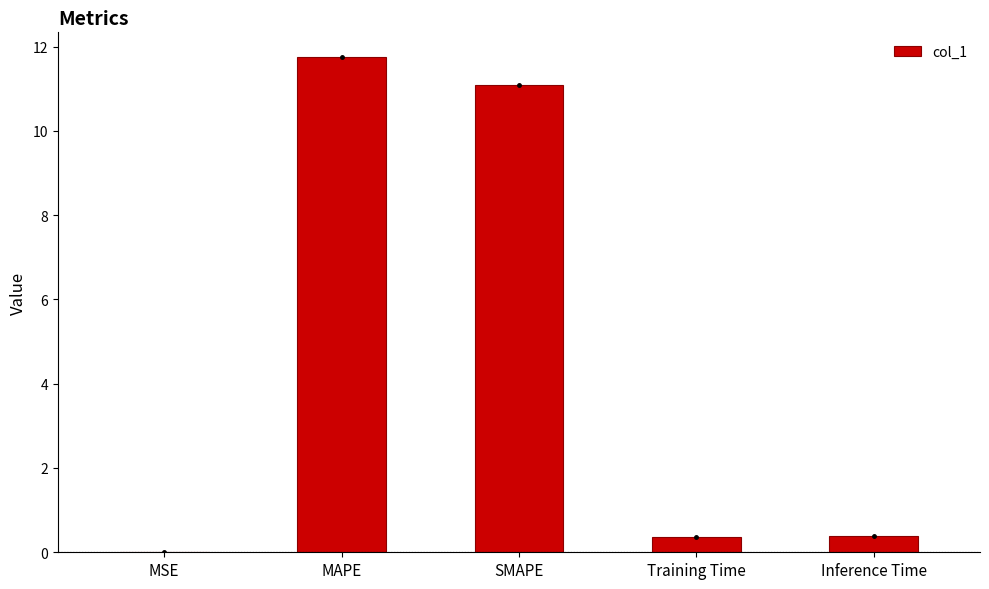

What is the average value?

4.7